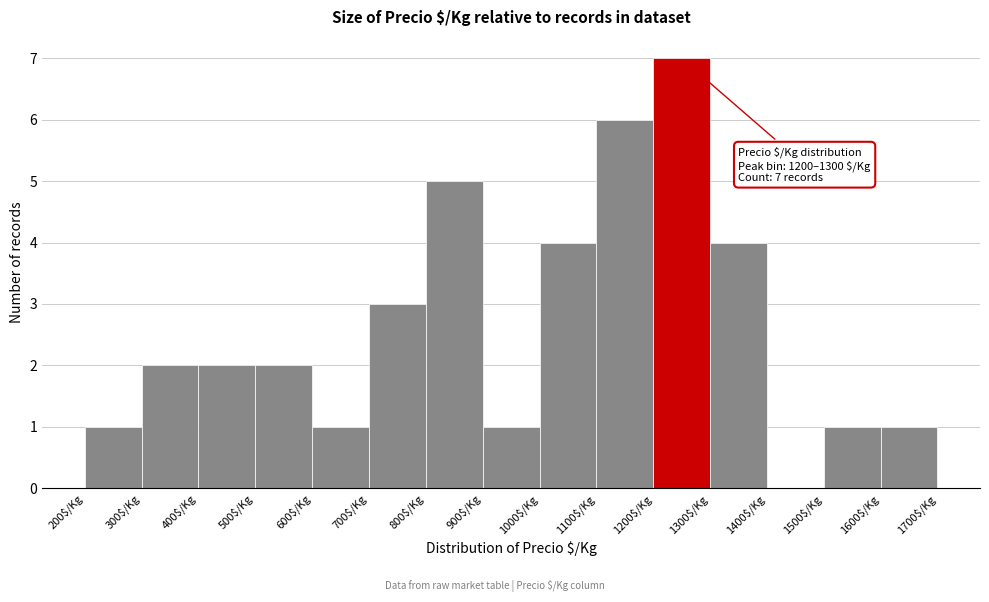

Over which range of the x-axis is the bar tallest?

1200 to 1300